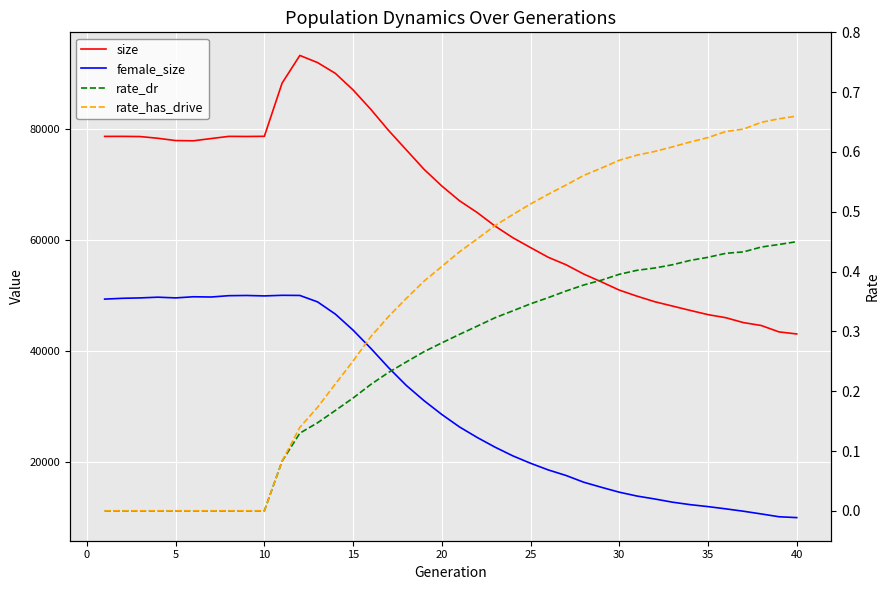

Reading right to left, list all the values displayed in this chart.

size: 43019.0	43394.0	44543.0	45062.0	45948.0	46501.0	47256.0	48041.0	48823.0	49821.0	50916.0	52386.0	53798.0	55478.0	56818.0	58567.0	60348.0	62438.0	64861.0	66987.0	69650.0	72648.0	76150.0	79650.0	83442.0	86945.0	89925.0	91859.0	93149.0	88168.0	78595.0	78564.0	78585.0	78190.0	77787.0	77832.0	78241.0	78551.0	78583.0	78578.0
female_size: 9968.0	10123.0	10629.0	11114.0	11545.0	11948.0	12300.0	12744.0	13322.0	13848.0	14543.0	15418.0	16336.0	17551.0	18550.0	19750.0	21084.0	22646.0	24381.0	26279.0	28530.0	31010.0	33754.0	36957.0	40428.0	43709.0	46597.0	48791.0	49953.0	49978.0	49869.0	49948.0	49911.0	49672.0	49716.0	49512.0	49640.0	49510.0	49440.0	49294.0
rate_dr: 0.5	0.4	0.4	0.4	0.4	0.4	0.4	0.4	0.4	0.4	0.4	0.4	0.4	0.4	0.4	0.3	0.3	0.3	0.3	0.3	0.3	0.3	0.2	0.2	0.2	0.2	0.2	0.1	0.1	0.1	0.0	0.0	0.0	0.0	0.0	0.0	0.0	0.0	0.0	0.0
rate_has_drive: 0.7	0.7	0.6	0.6	0.6	0.6	0.6	0.6	0.6	0.6	0.6	0.6	0.6	0.5	0.5	0.5	0.5	0.5	0.5	0.4	0.4	0.4	0.4	0.3	0.3	0.3	0.2	0.2	0.1	0.1	0.0	0.0	0.0	0.0	0.0	0.0	0.0	0.0	0.0	0.0